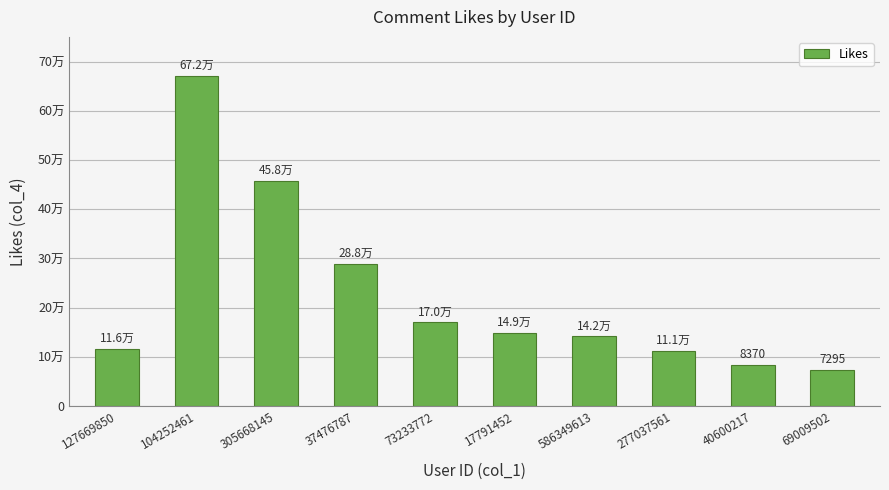

Which label corresponds to the smallest value in the chart?

69009502